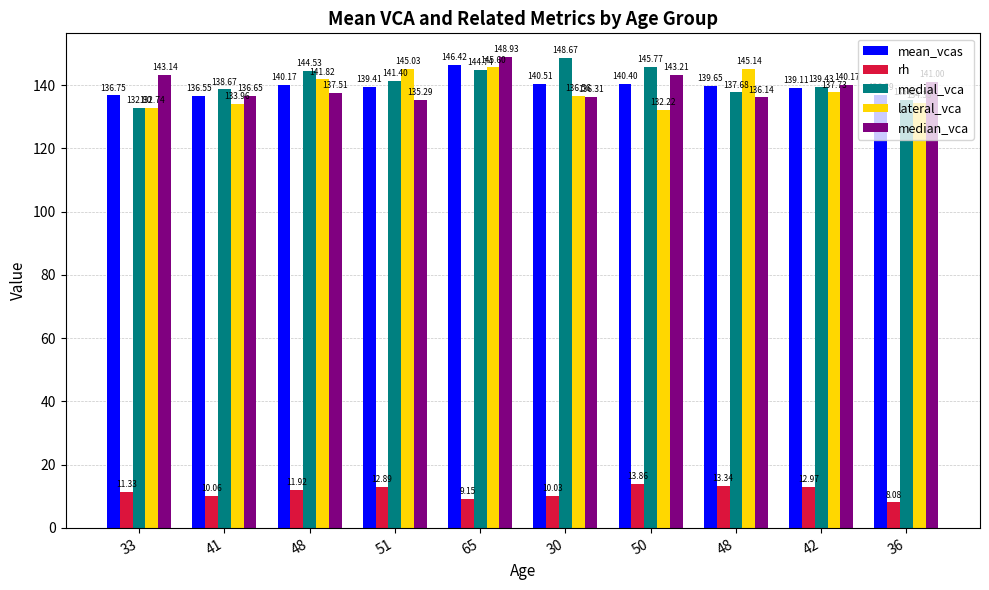

Is it true that rh equals 12.9 at 51?

True